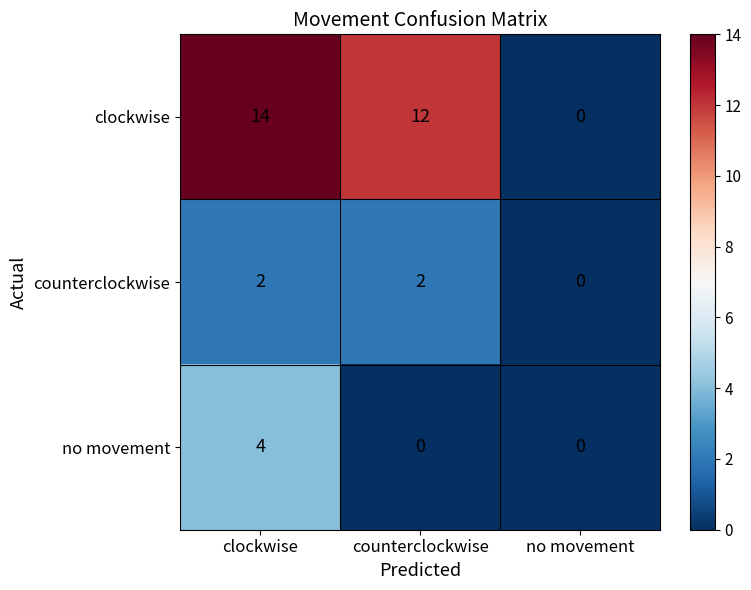

What is the difference between the no movement values at clockwise and counterclockwise?

4